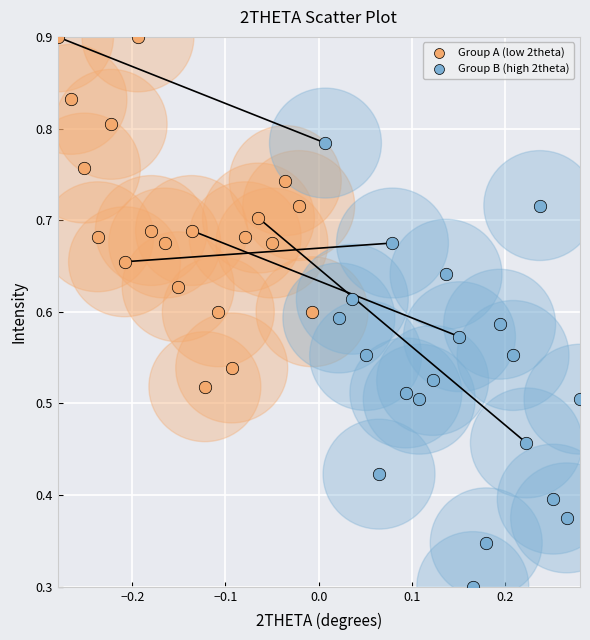

Which series contains the lowest Y value?

Group B (high 2theta)